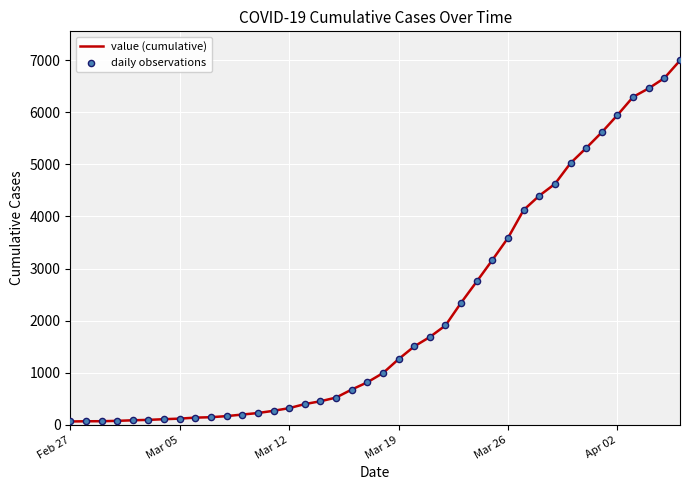

What is the difference between the maximum and minimum values?

6931